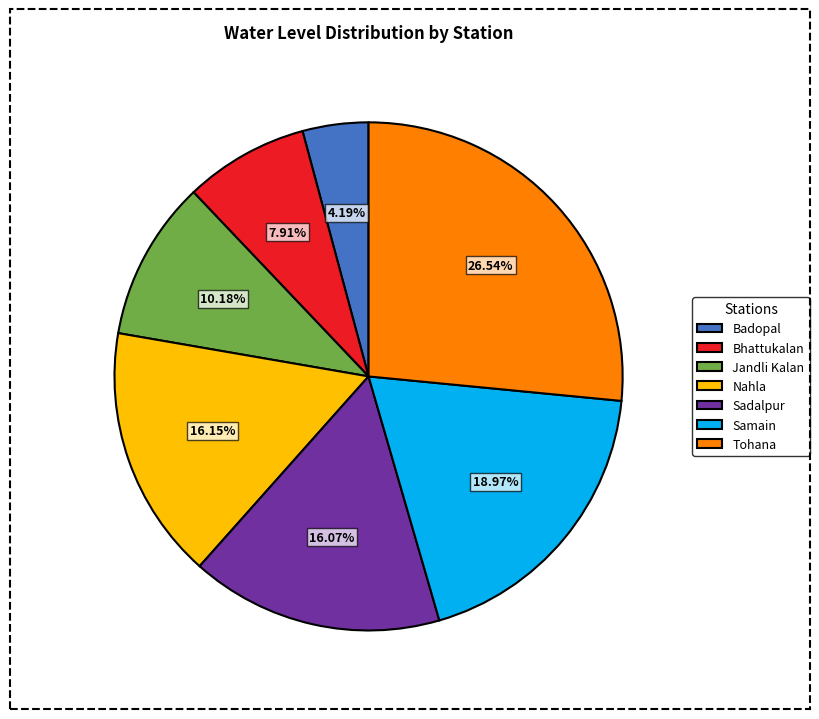

The Samain slice represents 4% of the pie. True or false?

False